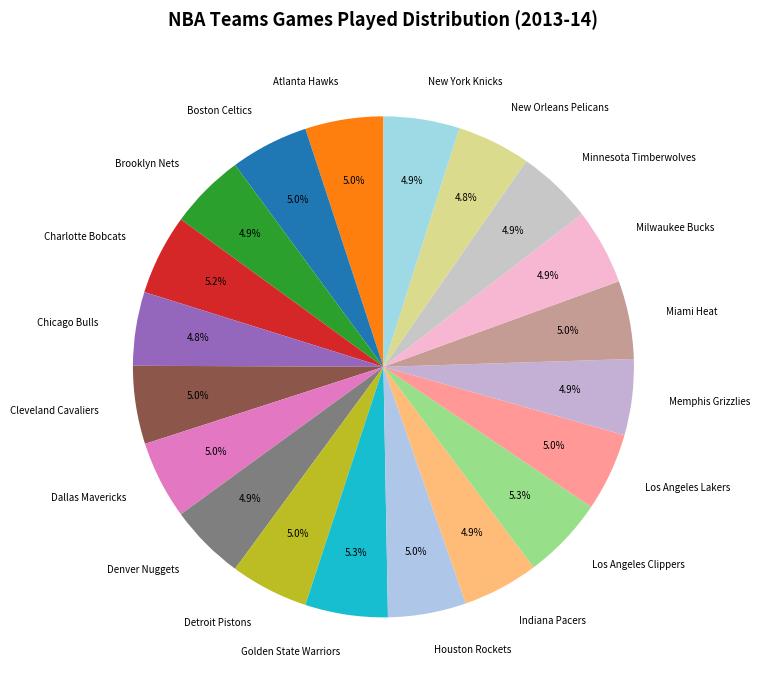

Is the sum of New Orleans Pelicans and Dallas Mavericks greater than half?

No